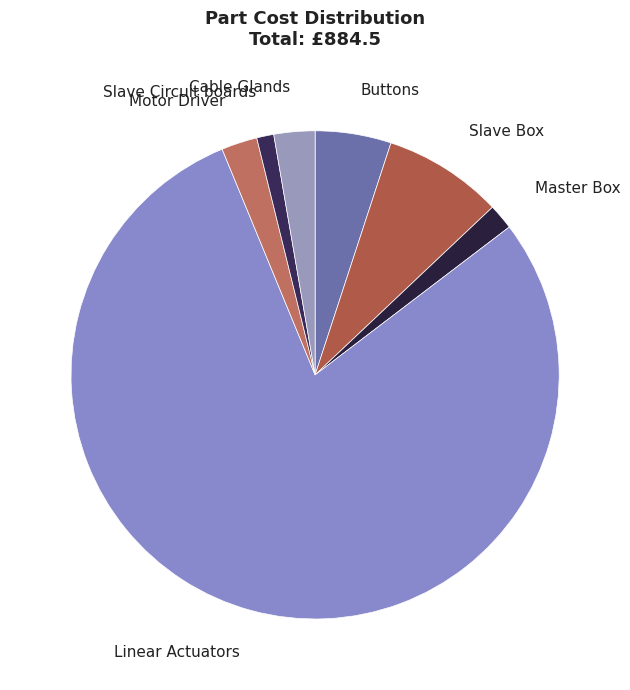

The Cable Glands slice represents 15% of the pie. True or false?

False